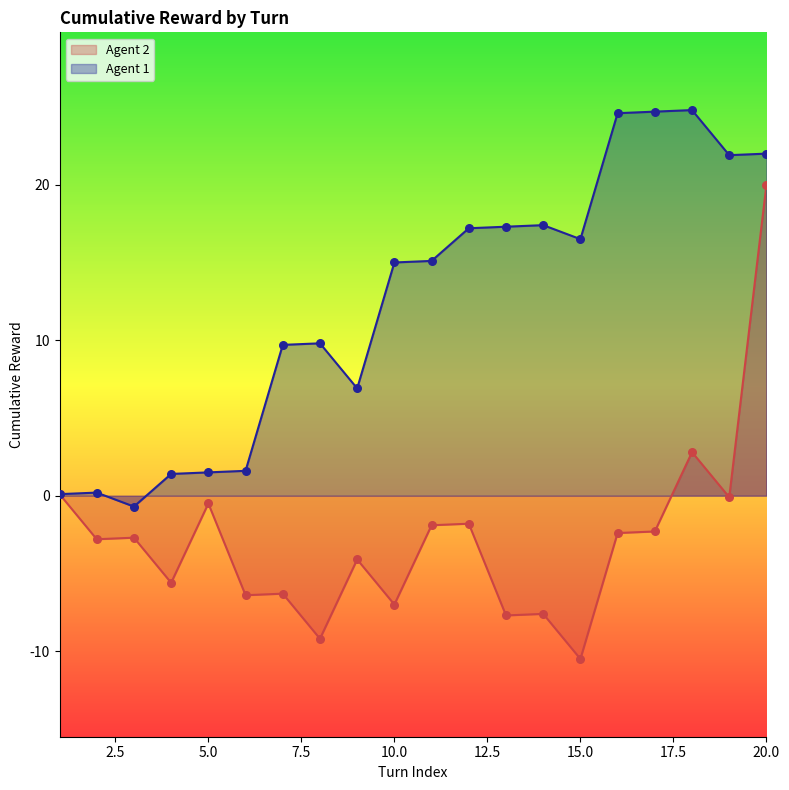

What is the total value across all series at 20.0?

42.0